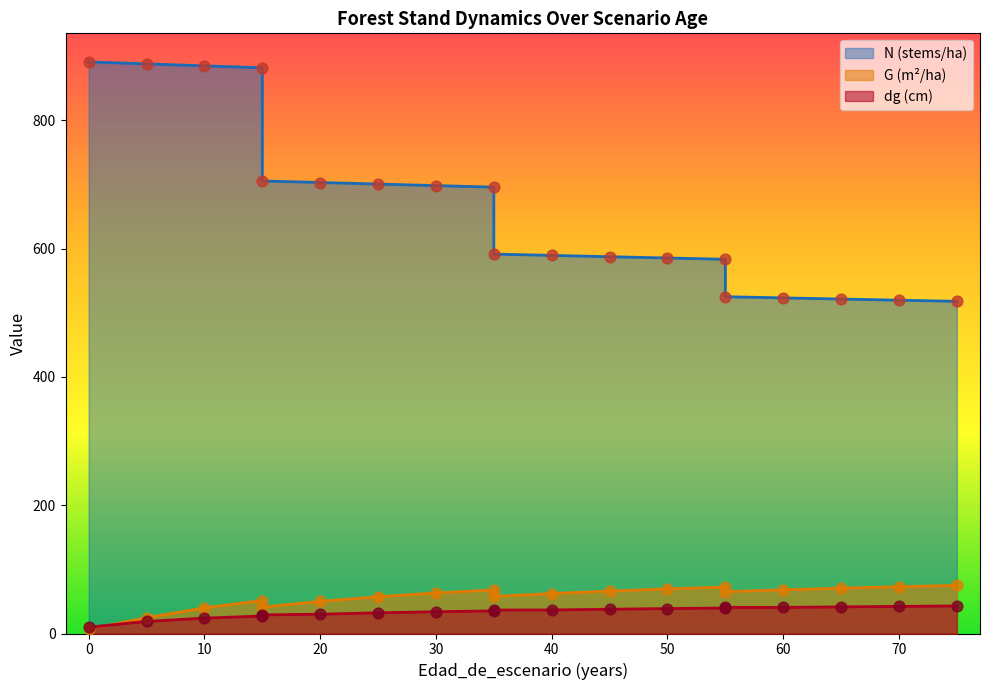

Which series contains the highest Y value?

N